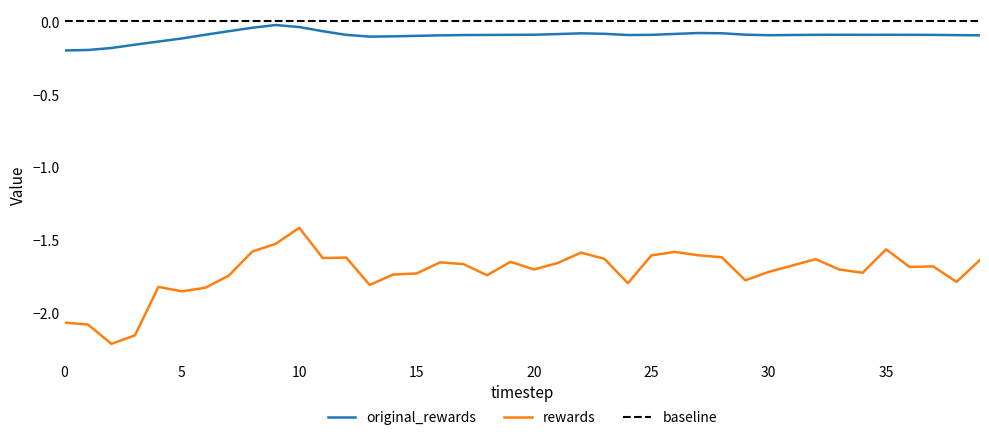

True or false: rewards and original_rewards cross at least once.

False